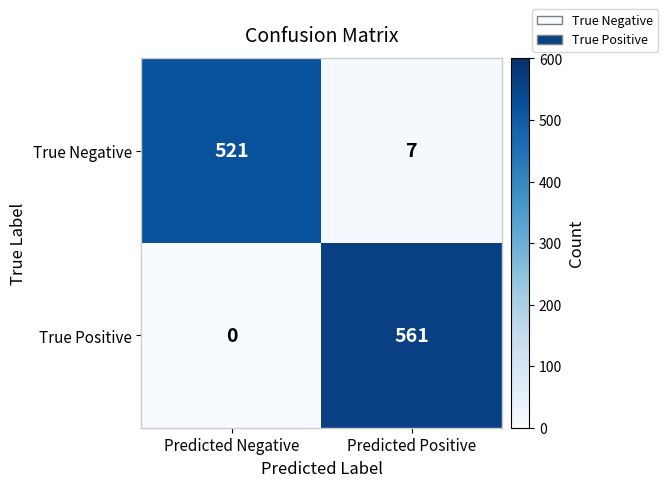

At which category does the chart reach its minimum across all series?

Predicted Negative